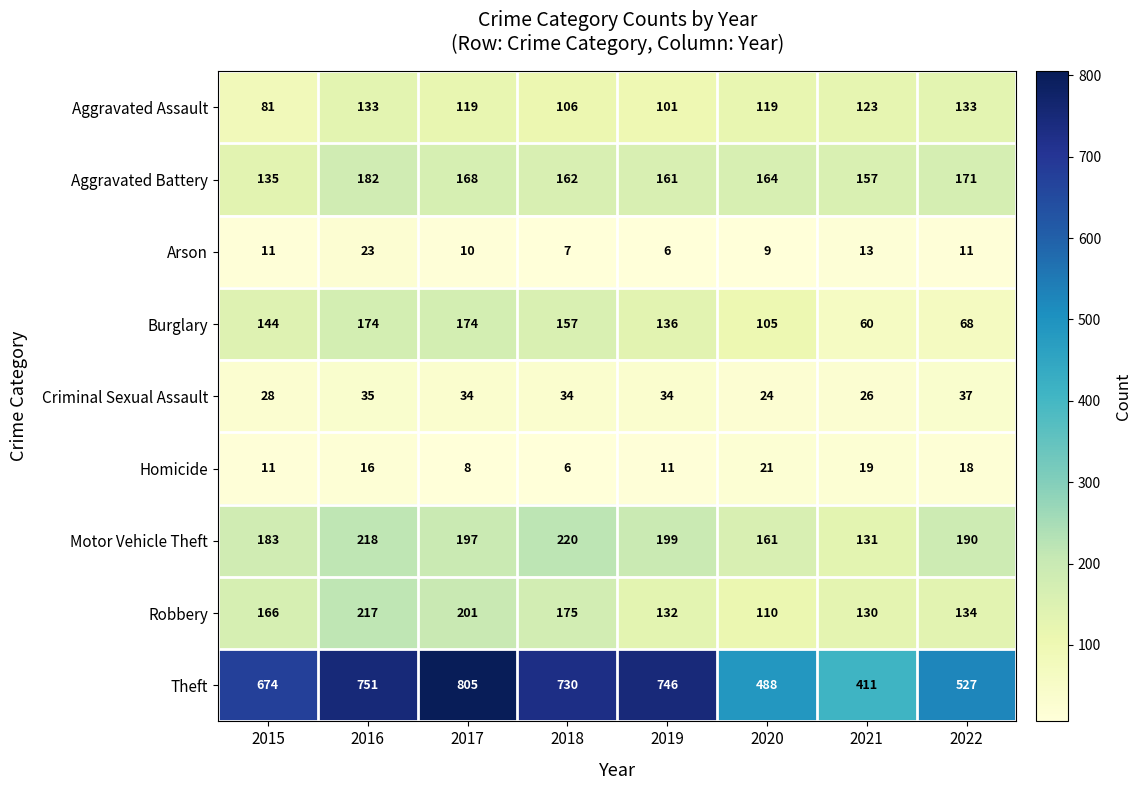

Which series has the largest range (max minus min)?

Theft